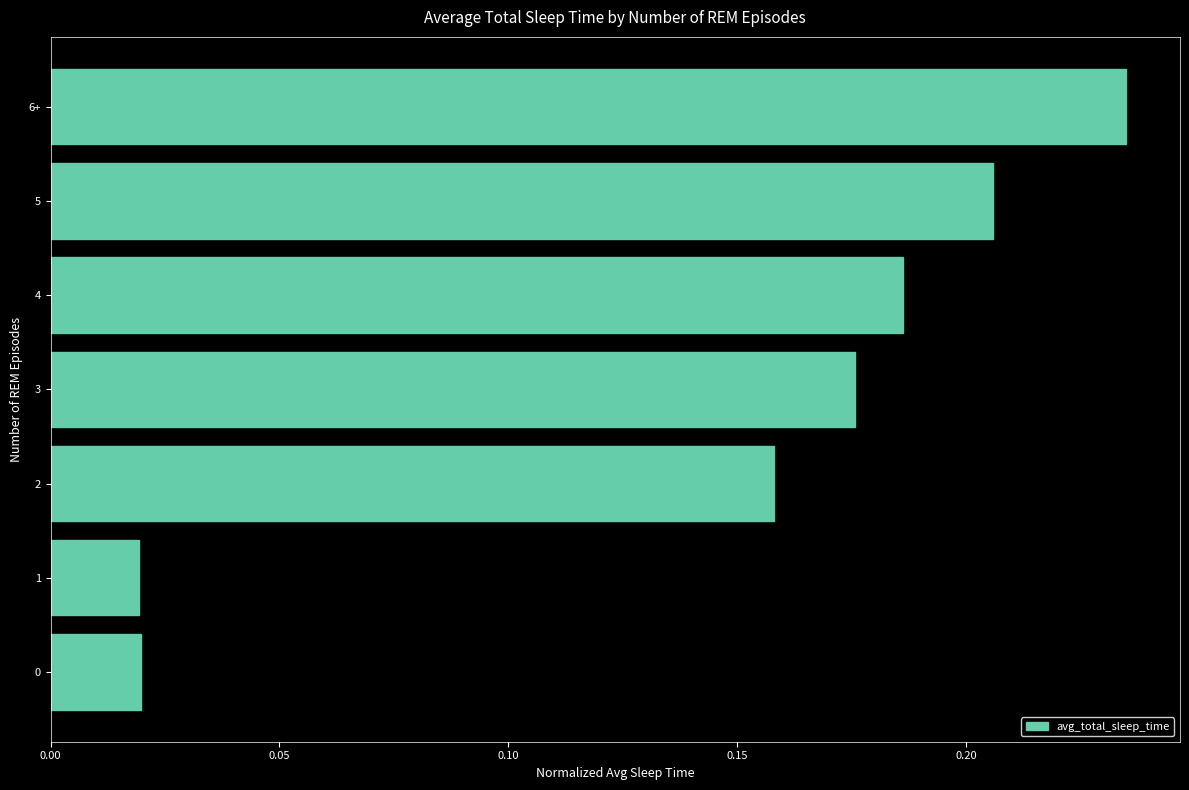

Are the bars horizontal?

Yes